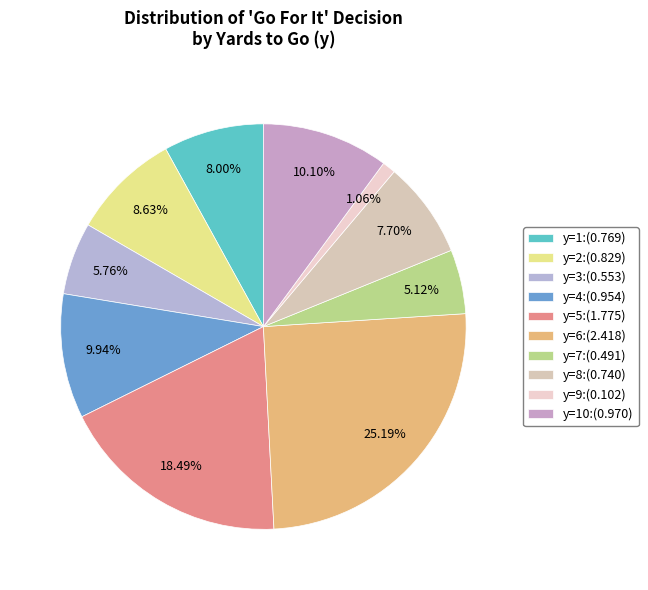

How many segments does this pie chart have?

10